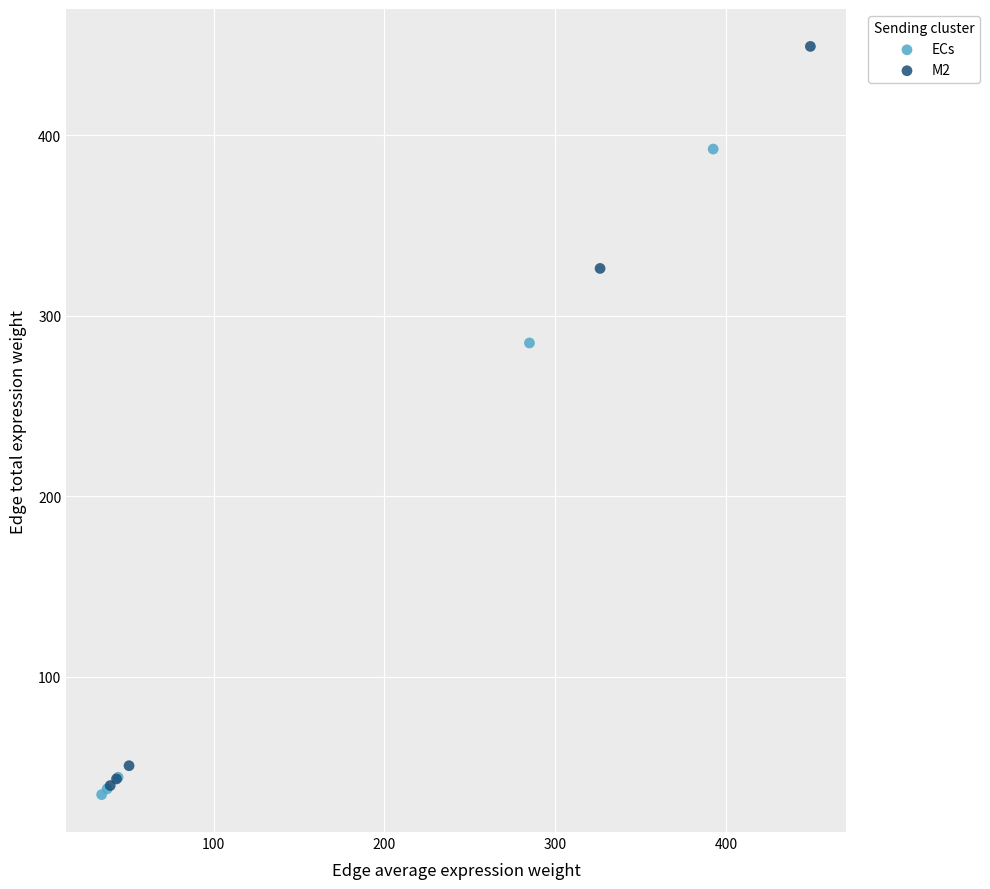

Which series has the largest Y range (max minus min)?

M2